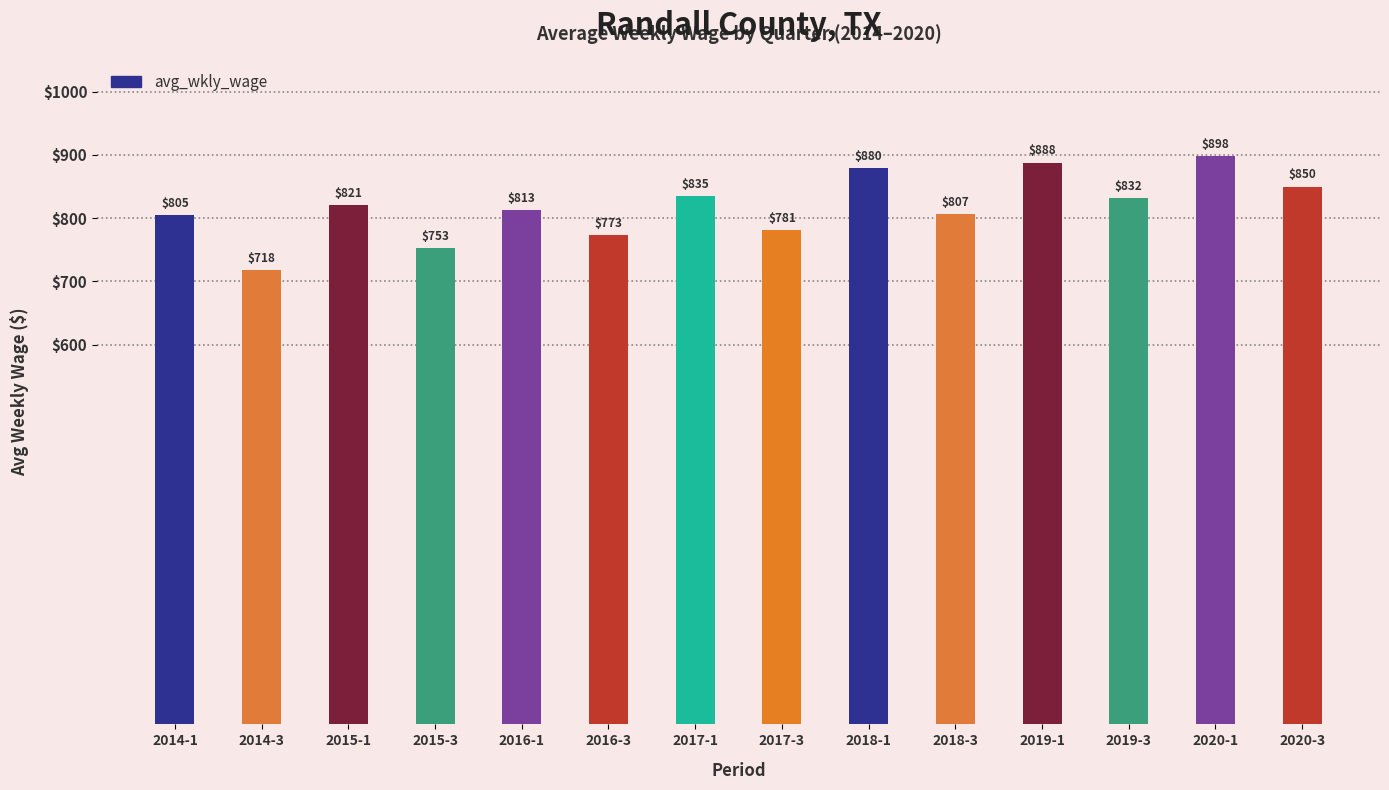

Rank the categories by value from lowest to highest.

2014-3, 2015-3, 2016-3, 2017-3, 2014-1, 2018-3, 2016-1, 2015-1, 2019-3, 2017-1, 2020-3, 2018-1, 2019-1, 2020-1